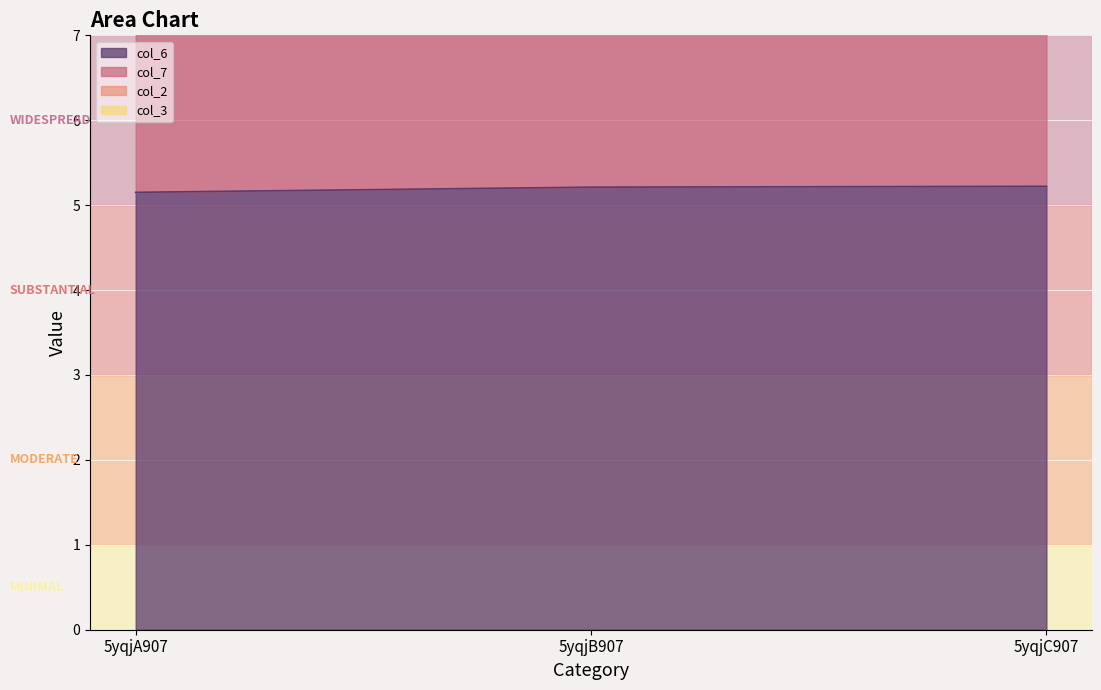

How many distinct data groups are displayed?

4